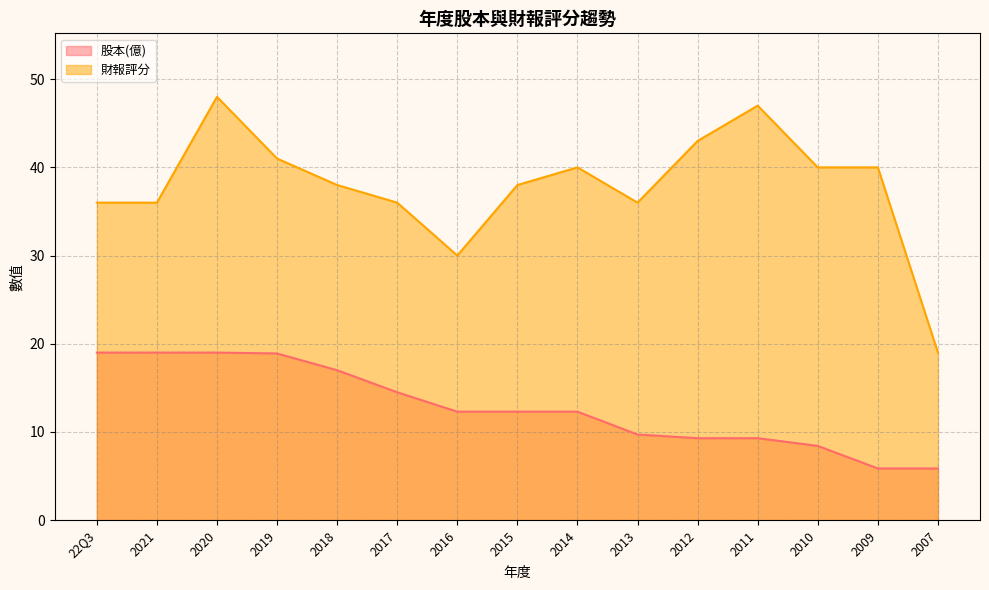

What is the total value across all series at 2015?

50.3